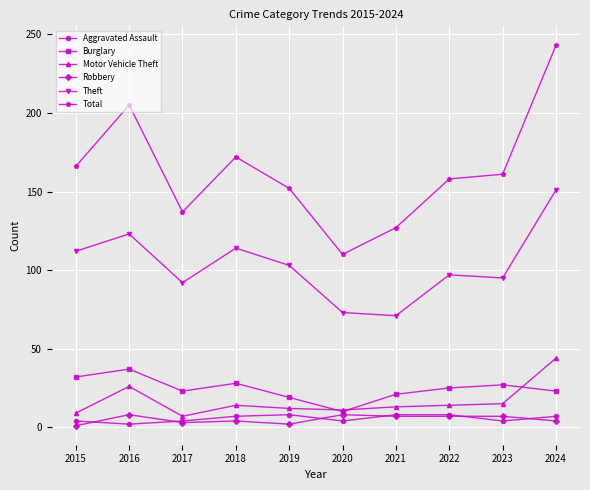

Which label corresponds to the largest value in the chart?

2024